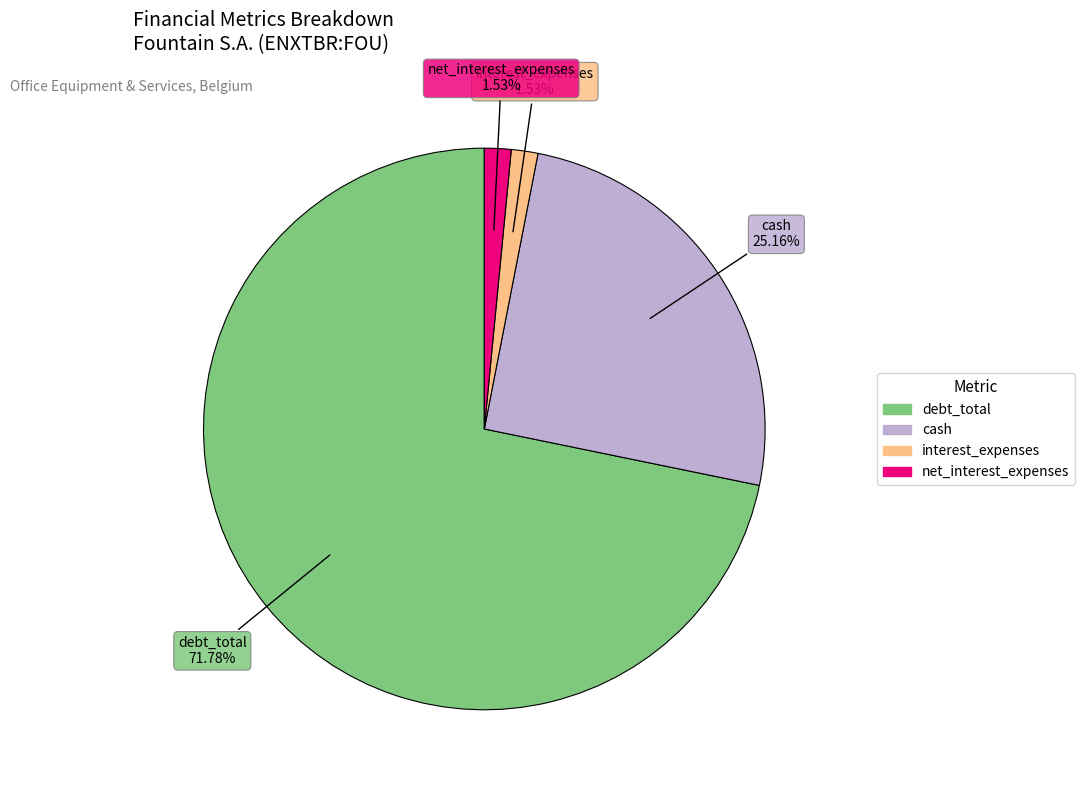

To the nearest percent, what is the average slice percentage?

25%